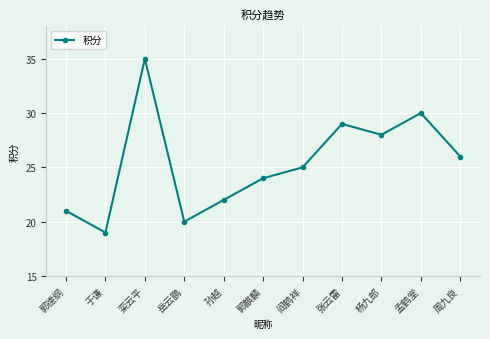

List the labels in order of value, smallest first.

于谦, 岳云鹏, 郭德纲, 孙越, 郭麒麟, 阎鹤祥, 周九良, 杨九郎, 张云雷, 孟鹤堂, 栾云平